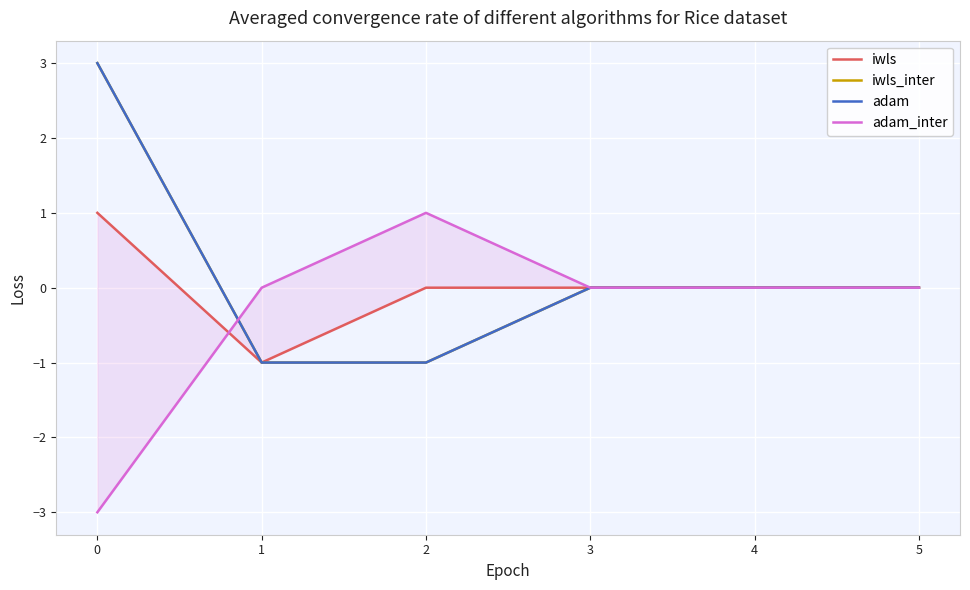

Which series has the largest range (max minus min)?

iwls_inter